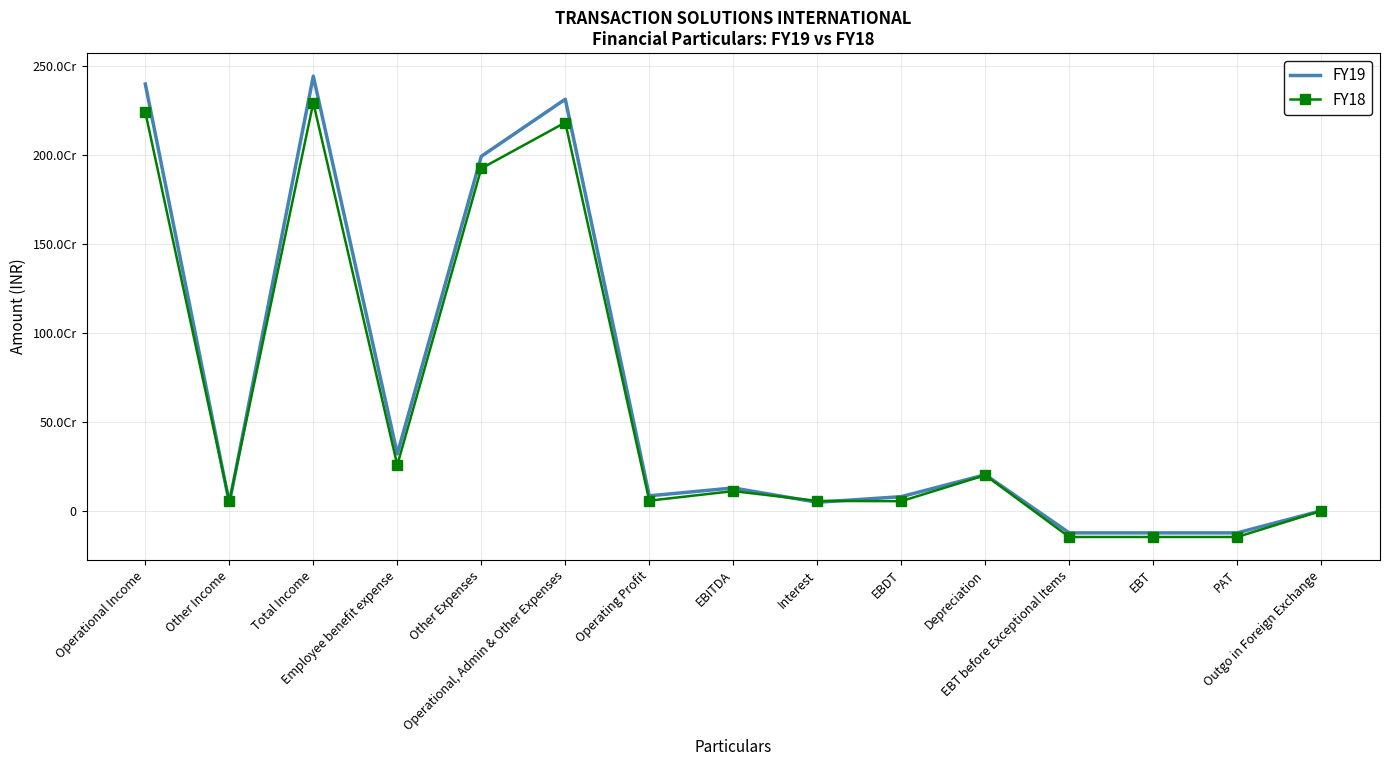

Which series changed the most between Operational, Admin & Other Expenses and Operating Profit?

FY19